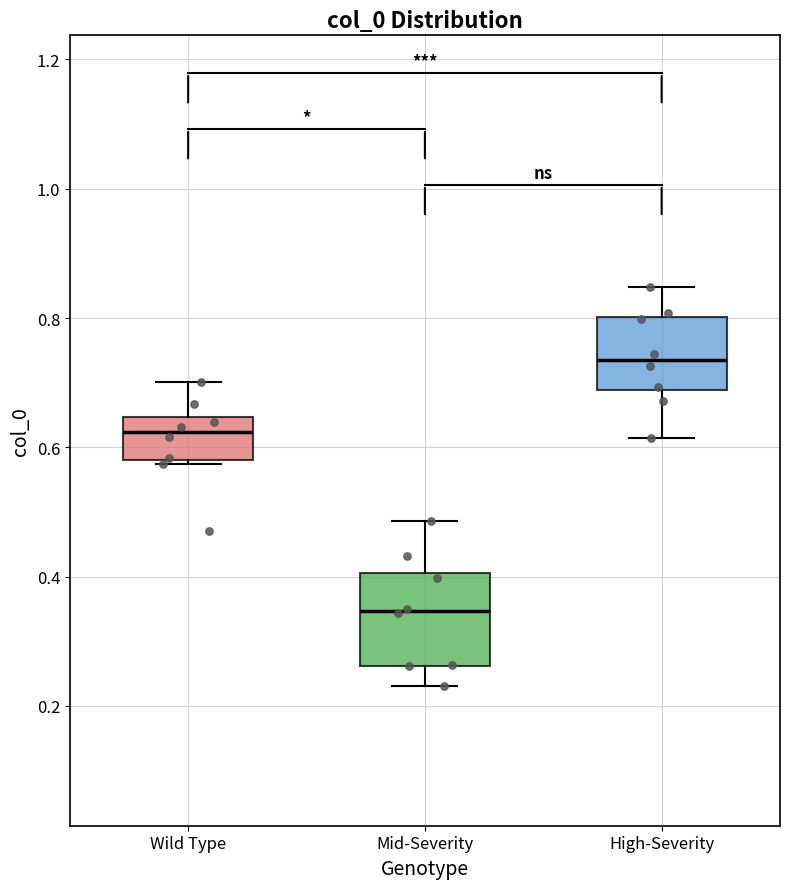

Where is the lower edge of the box for High-Severity on the y-axis? The values are not printed on the chart, so give them approximately, as read against the axis.

0.68